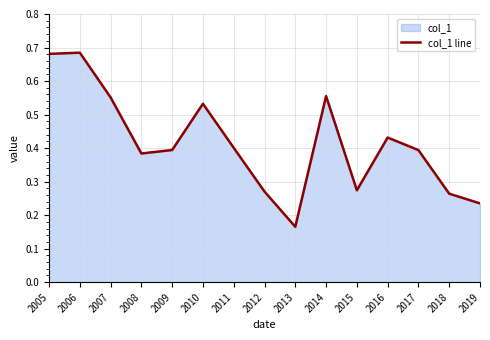

Where is the first local minimum?

2008